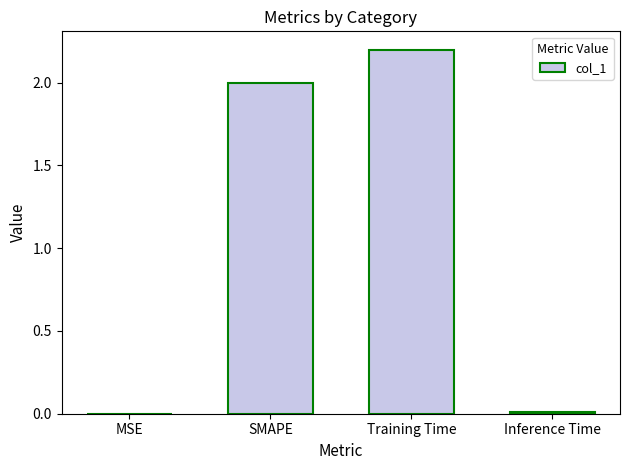

What is the sum of all values?

4.2